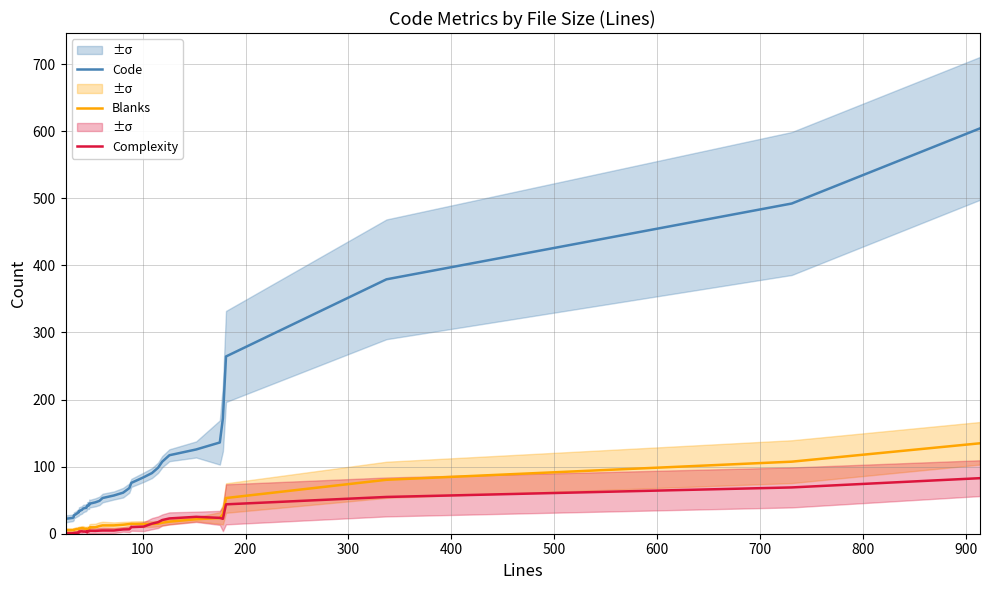

Rank the series at 900 from highest to lowest value.

Code, Blanks, Complexity